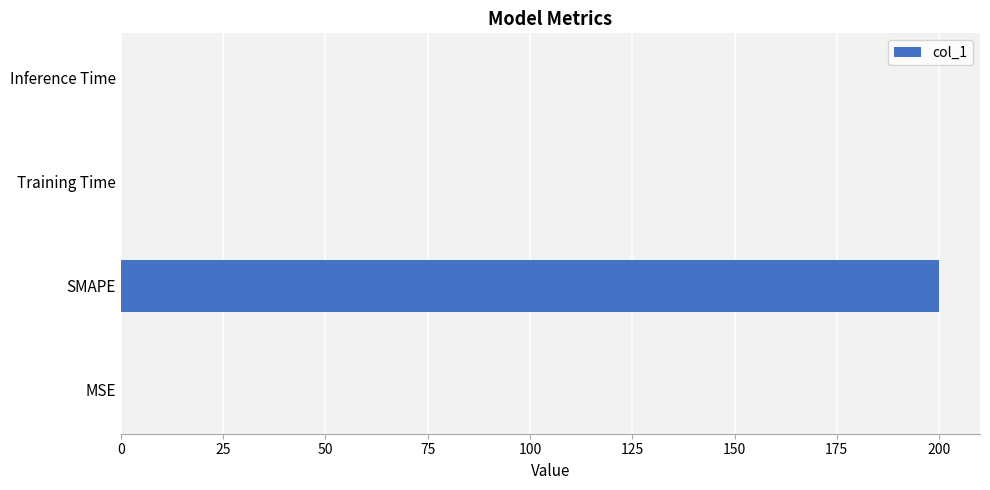

Which category has the highest value across all series?

SMAPE